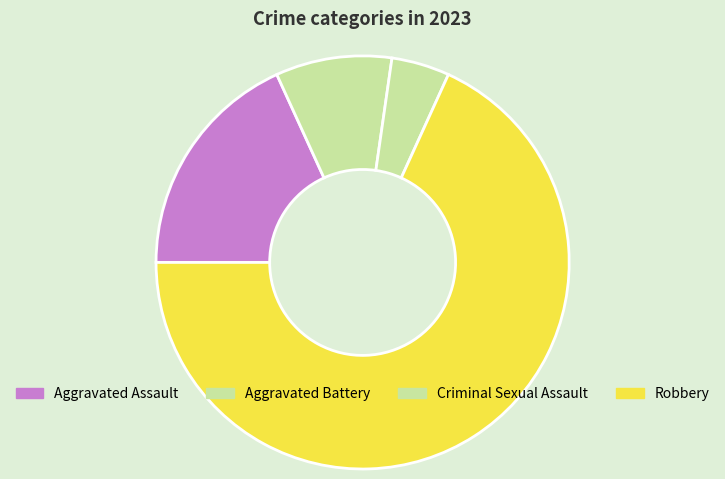

Which category has the biggest portion of the pie?

Robbery